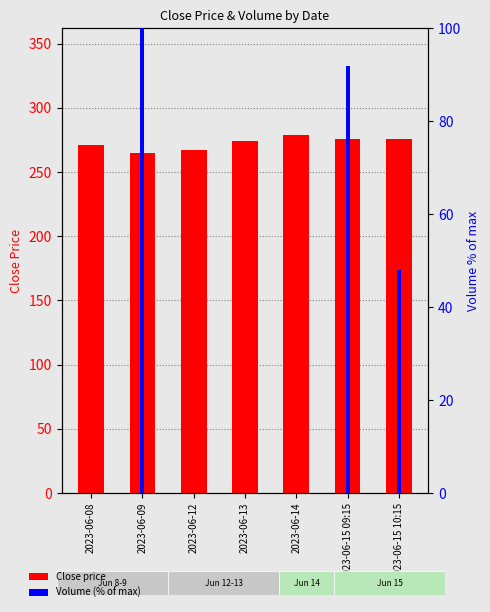

Which series has the largest range (max minus min)?

Volume (% of max)